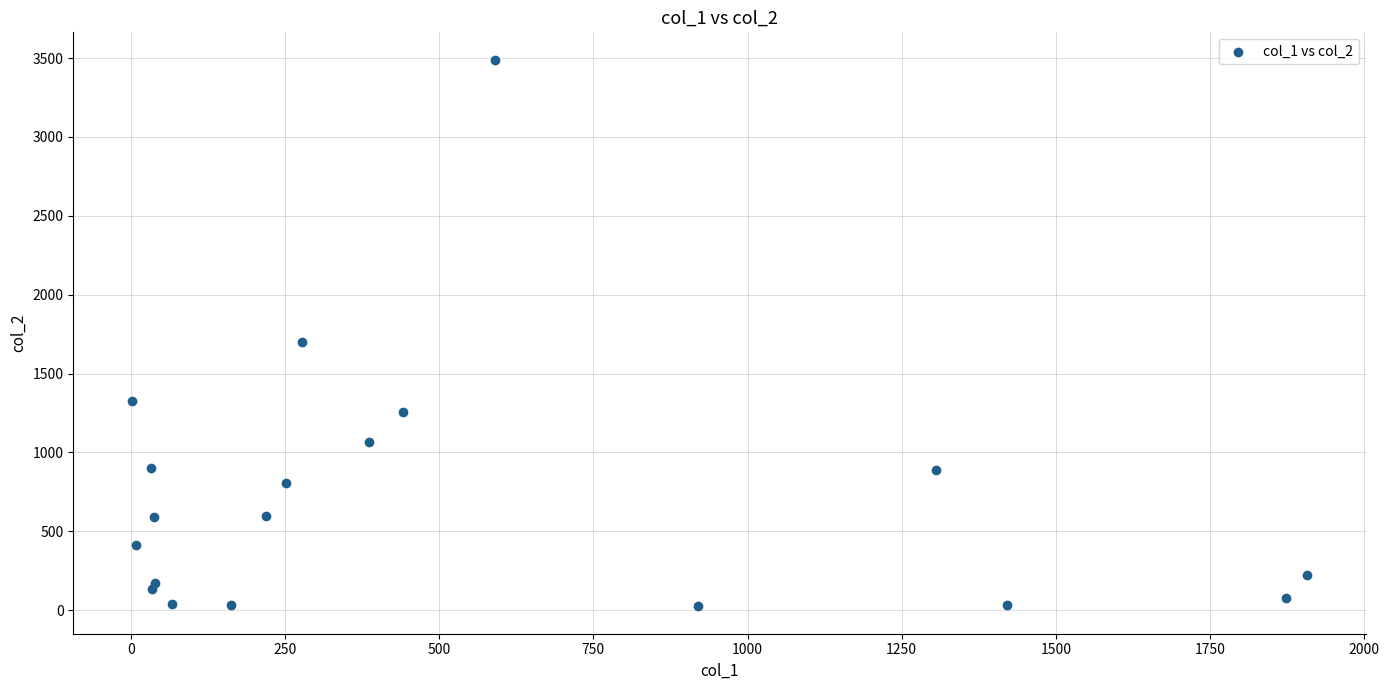

What is the range of X values (max minus min)?

1905